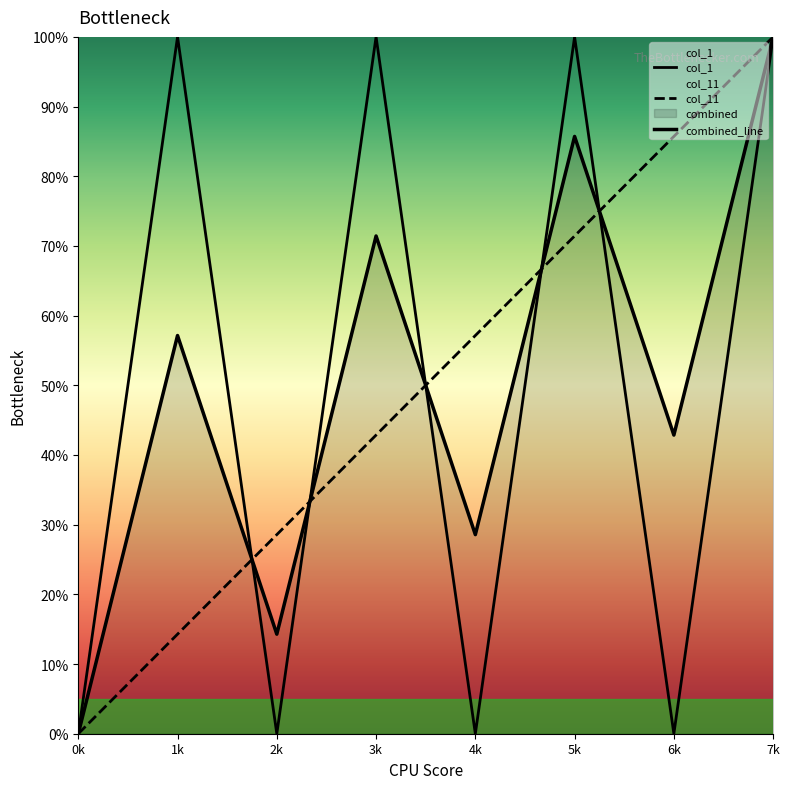

Which series has the largest range (max minus min)?

col_1